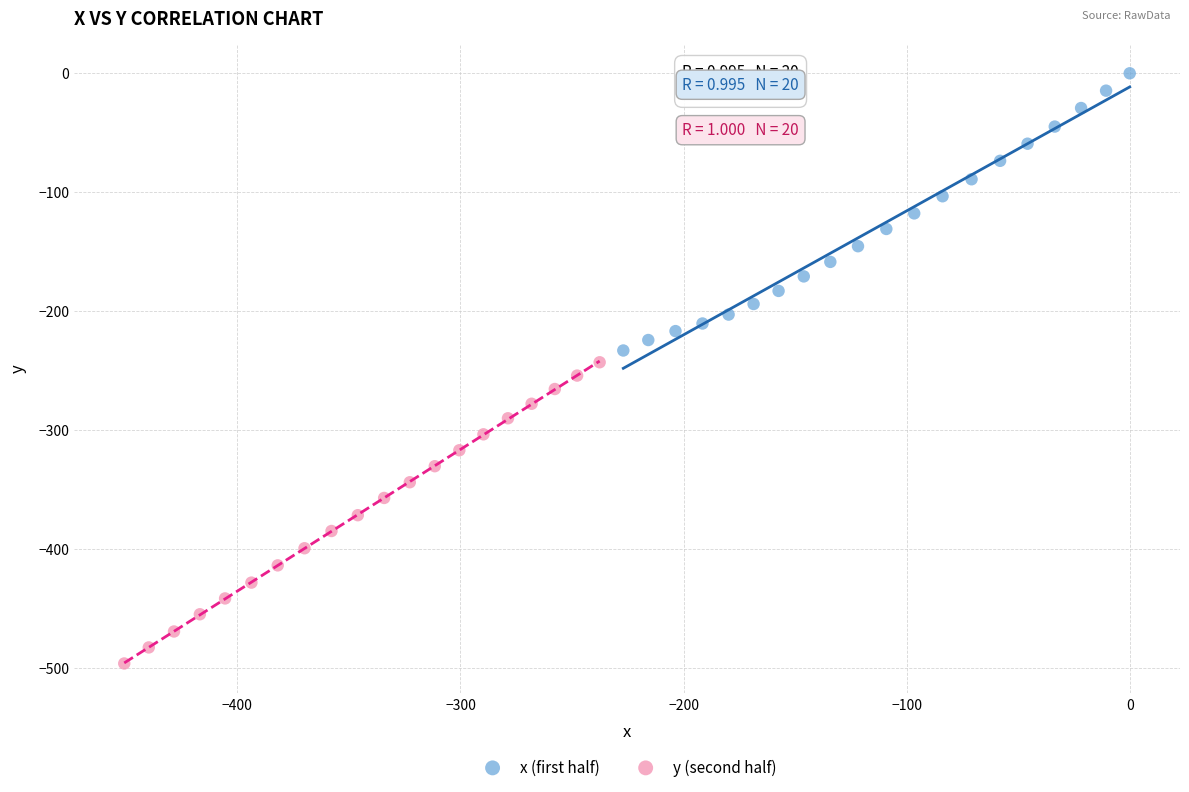

Which series has the widest spread of Y values?

y (second half)